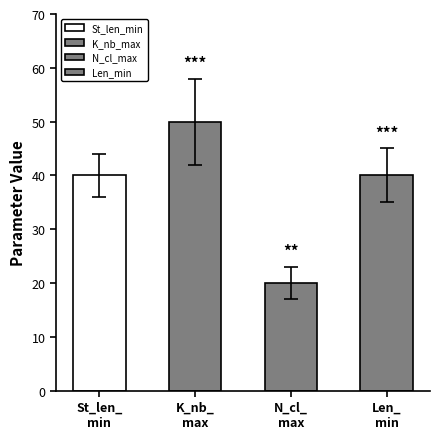

True or false: the data shows 11 at N_cl_max.

False